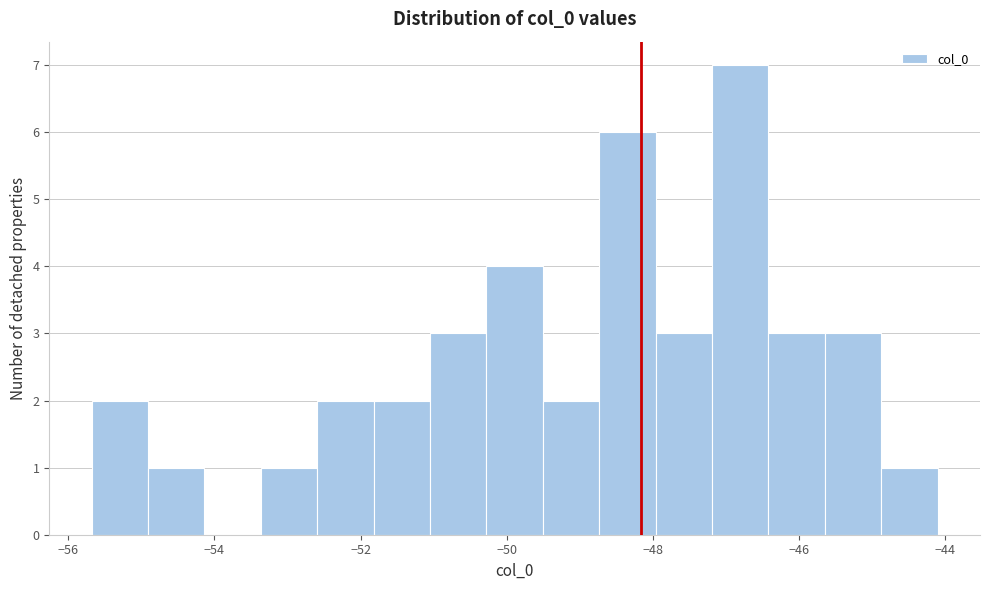

Around what value on the x-axis is the tallest bar? Give the approximate position of its centre, as read against the axis.

-46.8